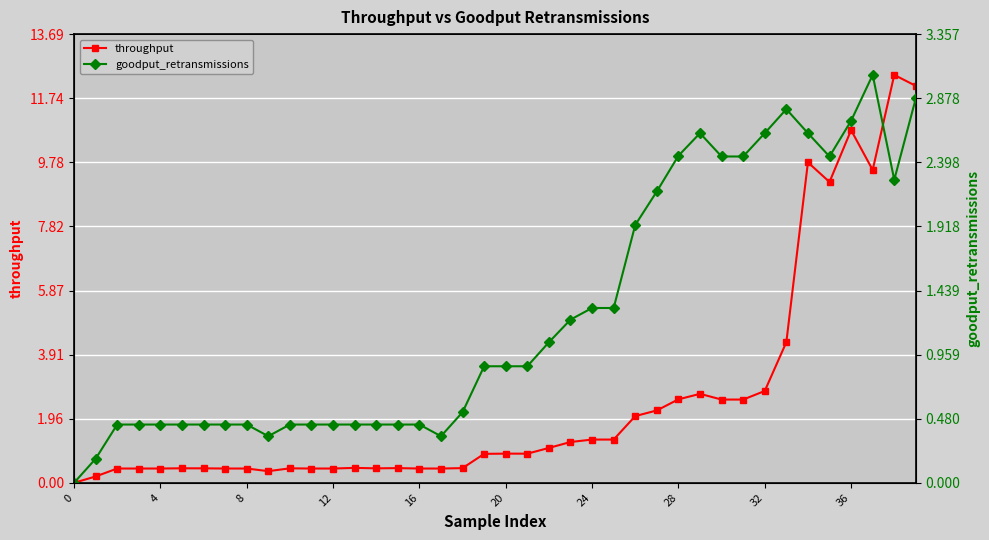

Which series ends up on top after the final intersection of throughput and goodput_retransmissions?

throughput